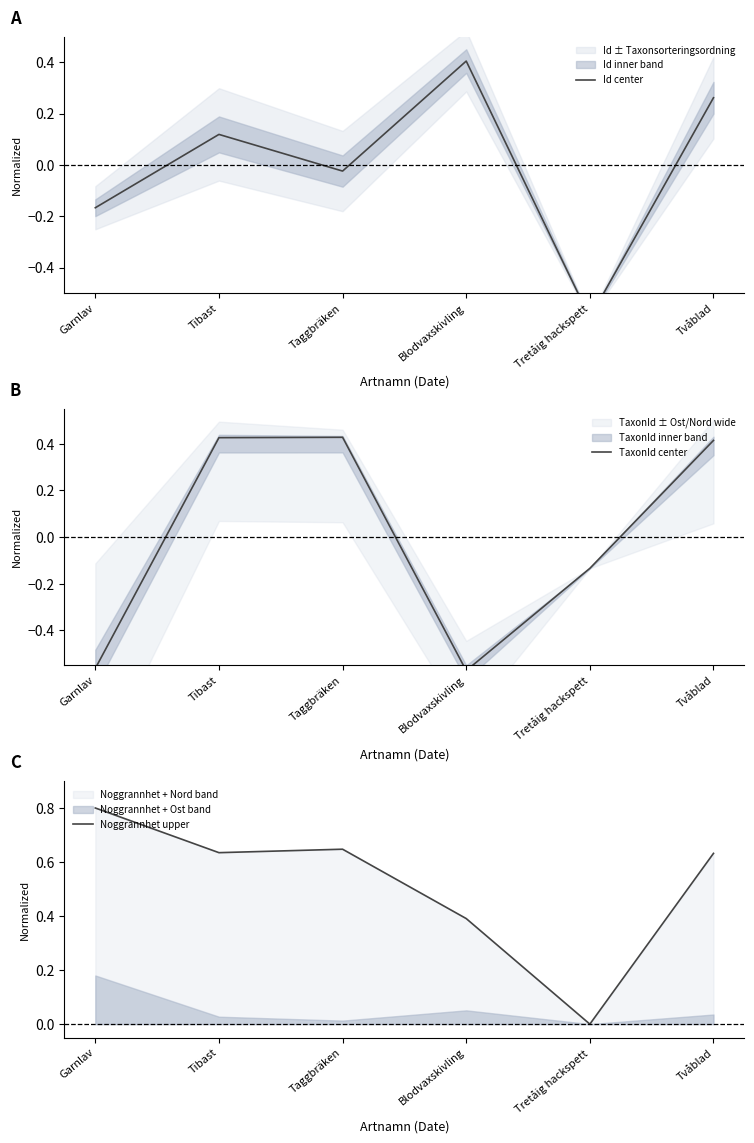

At which category is the sum across all series the highest?

Tvåblad